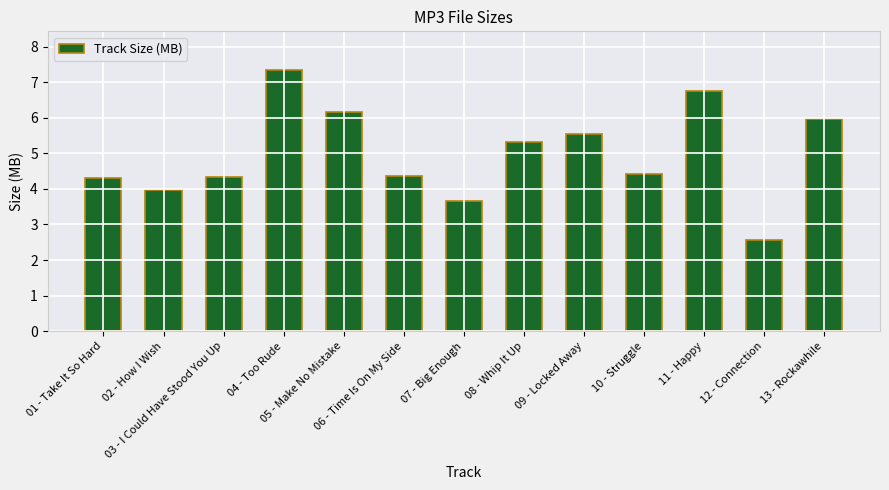

What is the difference between the maximum and minimum values?

4.8